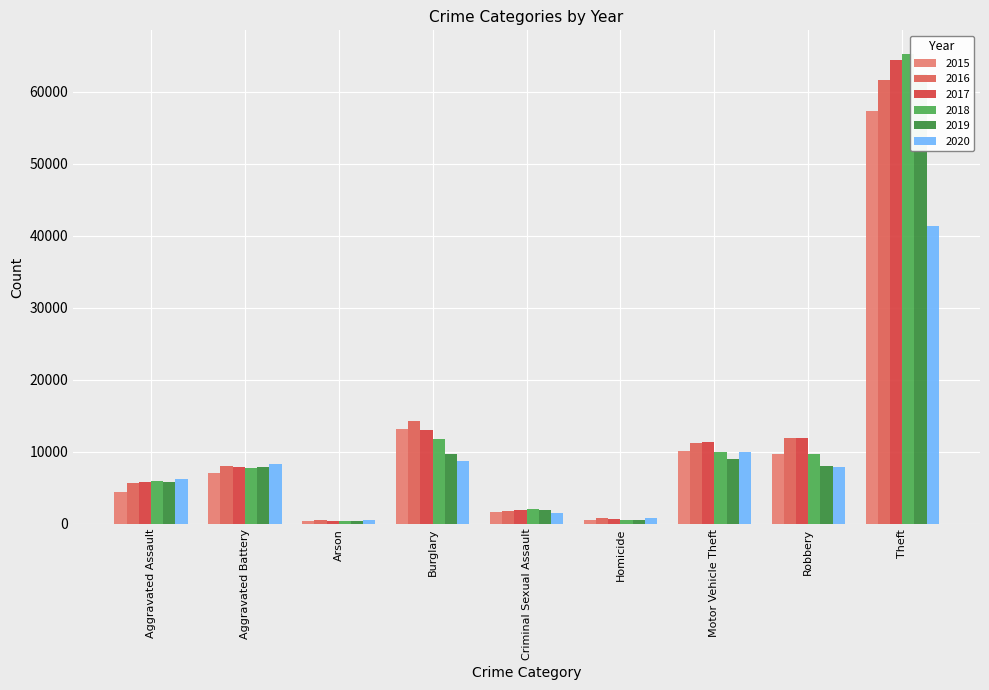

At which label does 2018 first exceed 7735?

Burglary